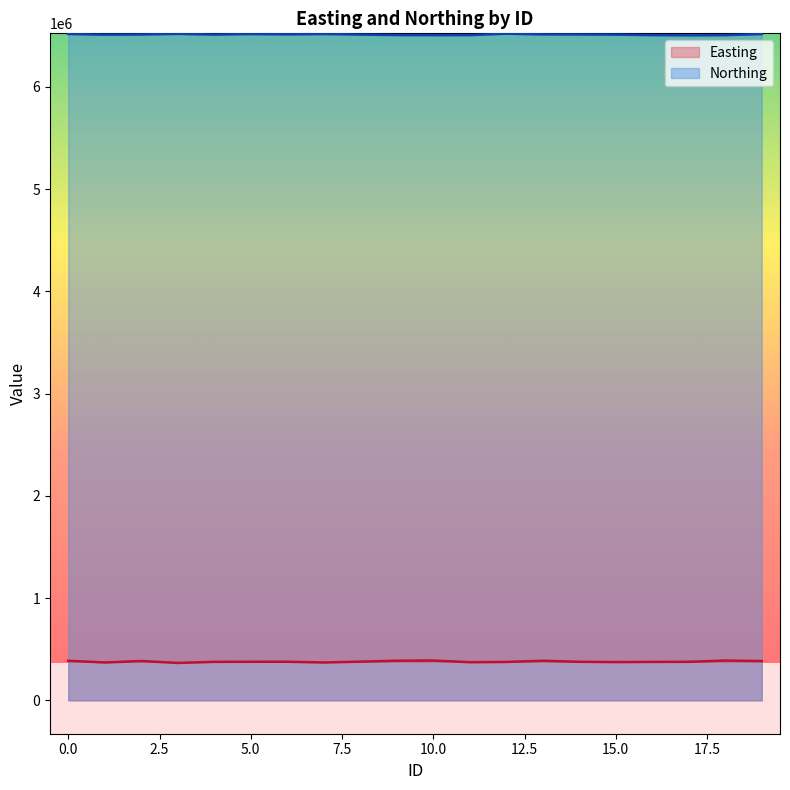

What is the smallest value displayed?

366131.2